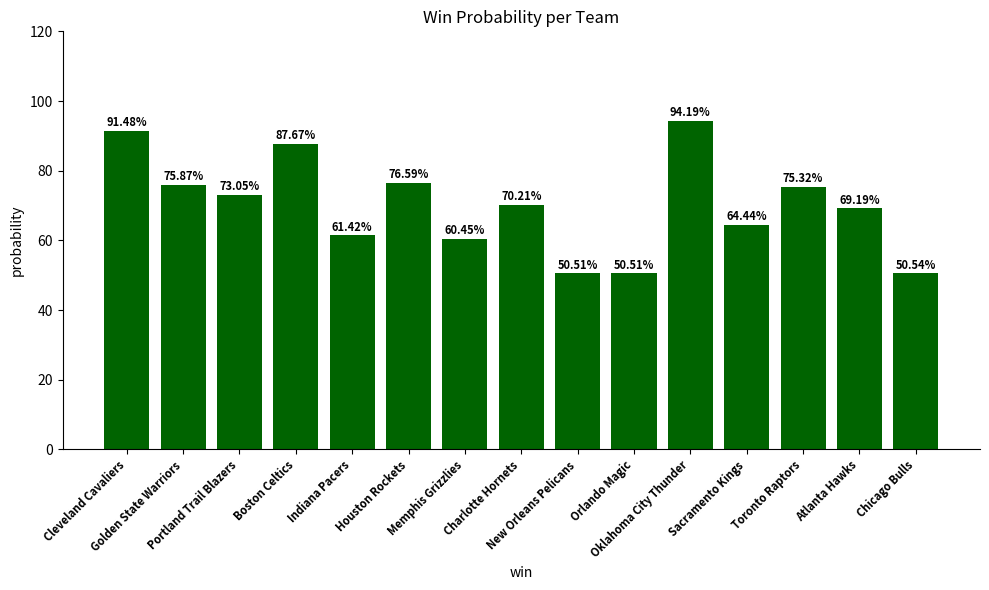

At which label is the value closest to 72?

Portland Trail Blazers